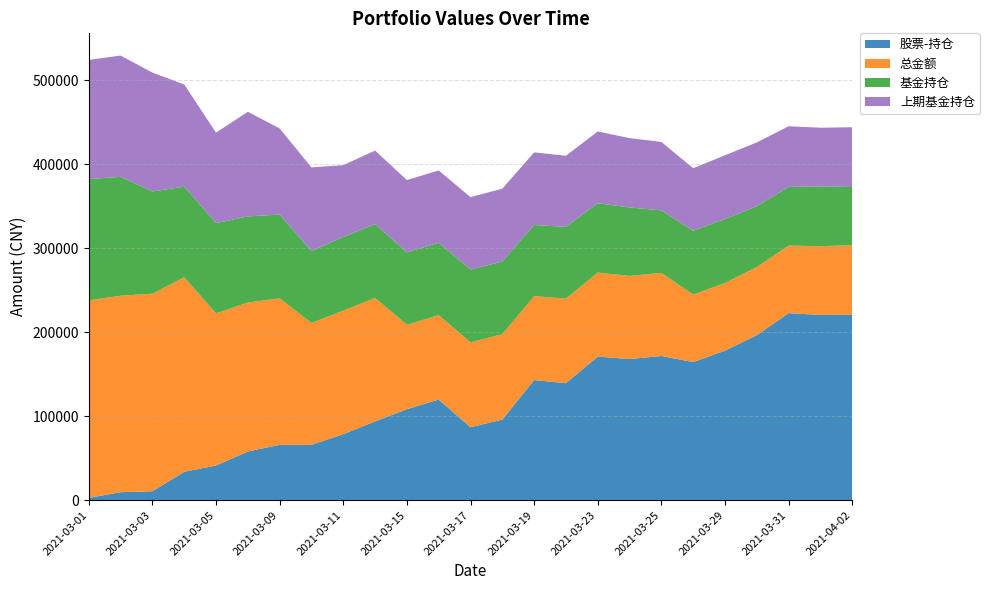

Reading right to left, transcribe all the data shown in this chart.

股票-持仓: 2021-04-02=220808.3	2021-04-01=220660.5	2021-03-31=222700.7	2021-03-30=196525.1	2021-03-29=178111.2	2021-03-26=164466.7	2021-03-25=171719.0	2021-03-24=168127.4	2021-03-23=170976.5	2021-03-22=139330.6	2021-03-19=143030.3	2021-03-18=95976.9	2021-03-17=86816.8	2021-03-16=119793.7	2021-03-15=108354.3	2021-03-12=93784.2	2021-03-11=78588.2	2021-03-10=65921.0	2021-03-09=65921.0	2021-03-08=57983.3	2021-03-05=41238.3	2021-03-04=33814.3	2021-03-03=10594.1	2021-03-02=9534.1	2021-03-01=2744.0
总金额: 2021-04-02=82889.8	2021-04-01=81873.7	2021-03-31=80539.9	2021-03-30=81243.5	2021-03-29=80623.3	2021-03-26=80455.6	2021-03-25=98987.9	2021-03-24=98973.8	2021-03-23=100095.8	2021-03-22=100750.9	2021-03-19=100001.1	2021-03-18=101783.7	2021-03-17=101179.2	2021-03-16=100575.5	2021-03-15=100575.5	2021-03-12=147127.2	2021-03-11=147127.2	2021-03-10=145172.7	2021-03-09=174553.4	2021-03-08=177449.3	2021-03-05=181291.2	2021-03-04=231718.5	2021-03-03=235334.7	2021-03-02=233987.0	2021-03-01=235270.1
基金持仓: 2021-04-02=69251.4	2021-04-01=71203.6	2021-03-31=69870.1	2021-03-30=72230.6	2021-03-29=76115.5	2021-03-26=75948.7	2021-03-25=74482.6	2021-03-24=81493.5	2021-03-23=82616.8	2021-03-22=85446.2	2021-03-19=84699.4	2021-03-18=86483.1	2021-03-17=86771.4	2021-03-16=86168.6	2021-03-15=86168.6	2021-03-12=87730.3	2021-03-11=87730.3	2021-03-10=85578.7	2021-03-09=99669.3	2021-03-08=102570.1	2021-03-05=107364.0	2021-03-04=107799.7	2021-03-03=121781.5	2021-03-02=141545.6	2021-03-01=144481.2
上期基金持仓: 2021-04-02=71203.6	2021-04-01=69870.1	2021-03-31=72230.6	2021-03-30=76115.5	2021-03-29=75948.7	2021-03-26=74482.6	2021-03-25=81493.5	2021-03-24=82616.8	2021-03-23=85446.2	2021-03-22=84699.4	2021-03-19=86483.1	2021-03-18=86771.4	2021-03-17=86168.6	2021-03-16=86168.6	2021-03-15=86168.6	2021-03-12=87730.3	2021-03-11=85578.7	2021-03-10=99669.3	2021-03-09=102570.1	2021-03-08=124594.4	2021-03-05=107799.7	2021-03-04=121781.5	2021-03-03=141545.6	2021-03-02=144481.2	2021-03-01=141884.5